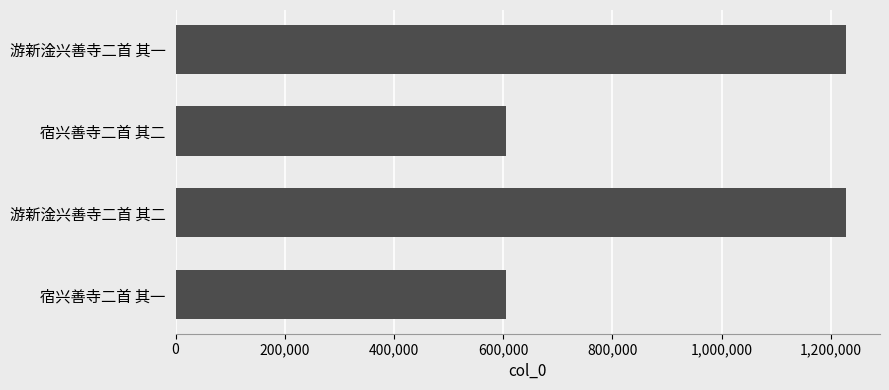

What is the change in value from 宿兴善寺二首 其一 to 游新淦兴善寺二首 其二?

+622702